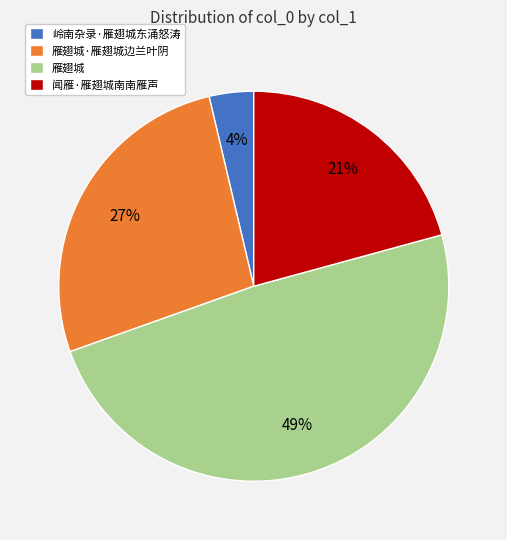

Which slice is the largest?

雁翅城